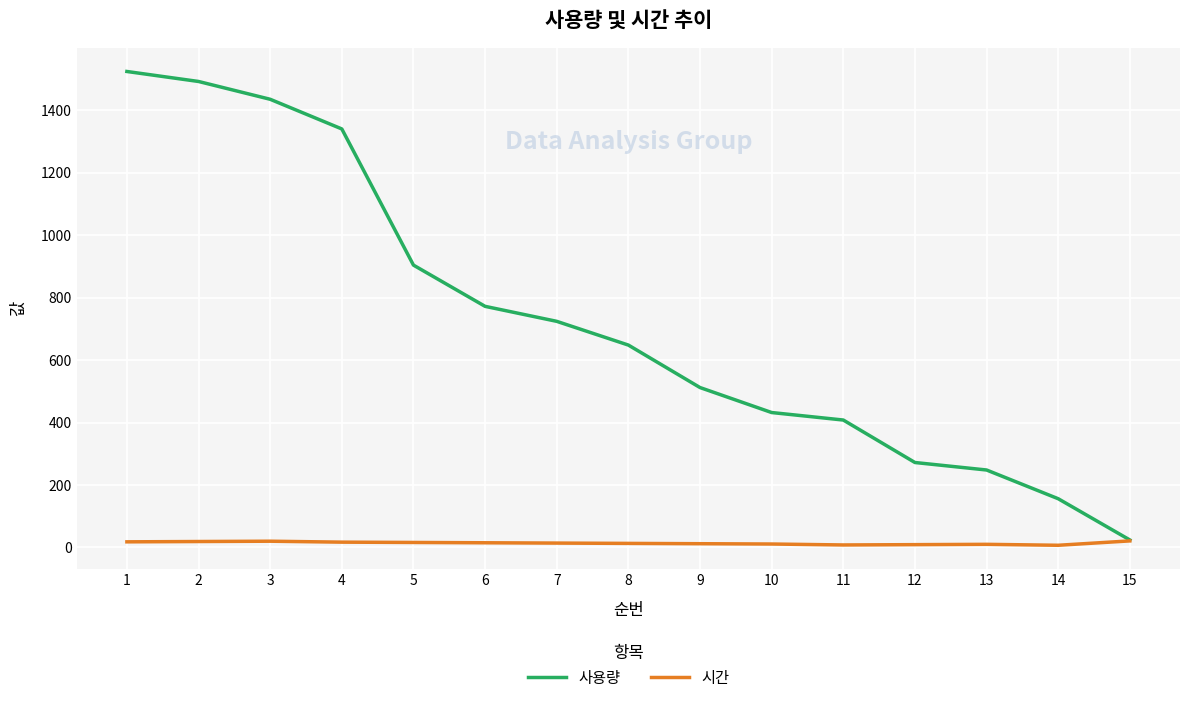

Which series has the largest total across all categories?

사용량